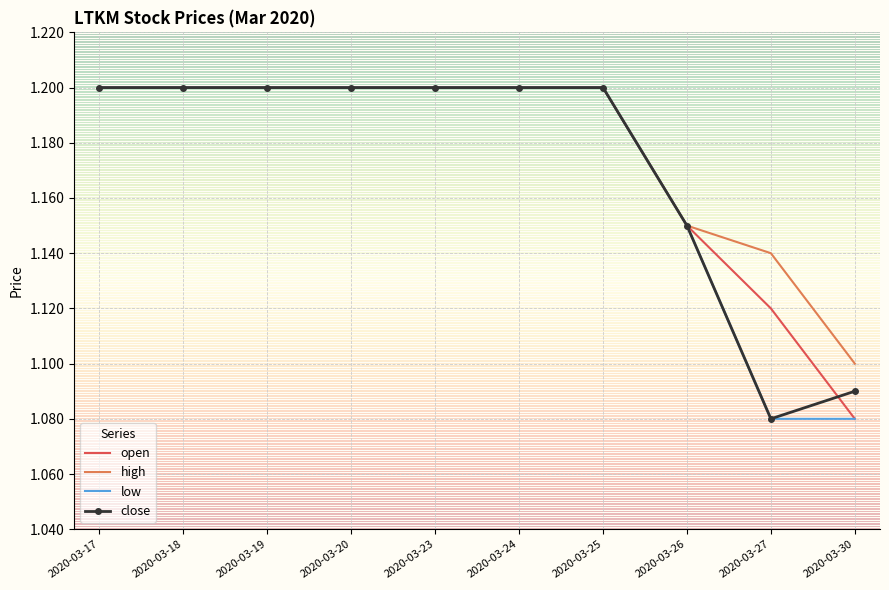

The value of open at 2020-03-19 is 1.2. True or false?

True